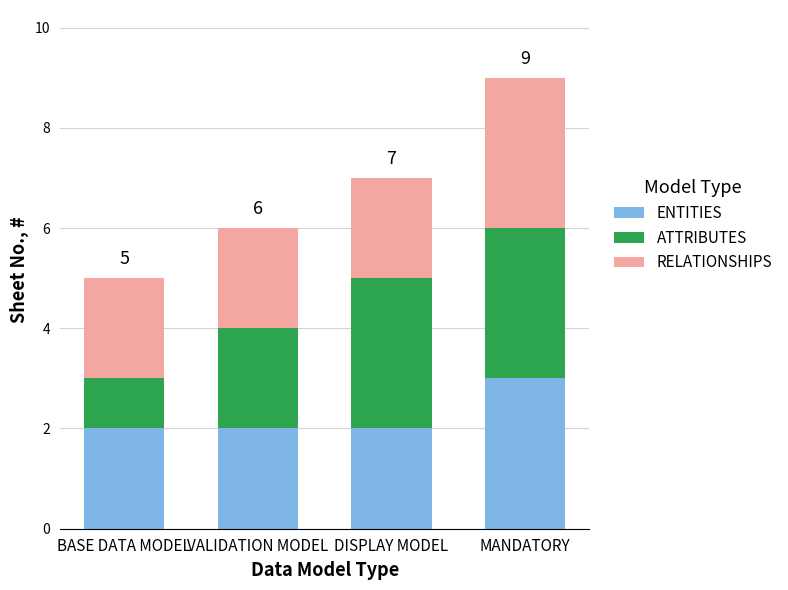

What is the sum of the ENTITIES values at VALIDATION MODEL and DISPLAY MODEL?

4